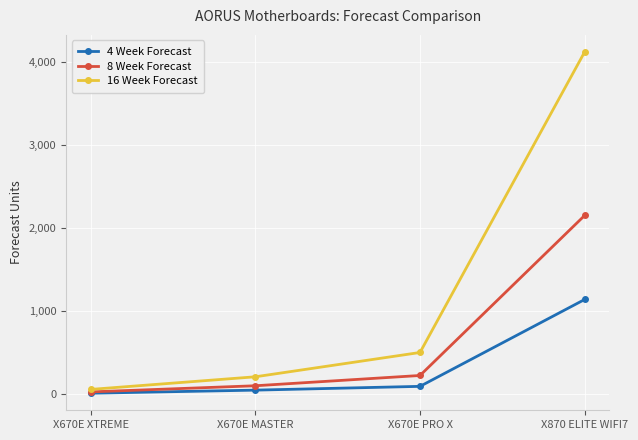

The value of 8 Week Forecast at X670E MASTER is 100.8. True or false?

True